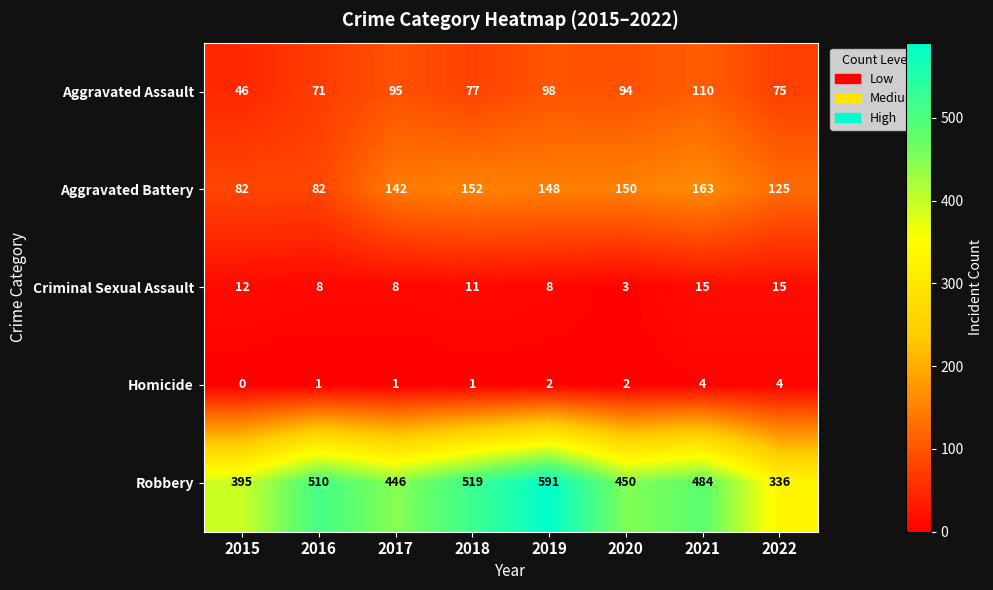

How many series are shown in this chart?

5